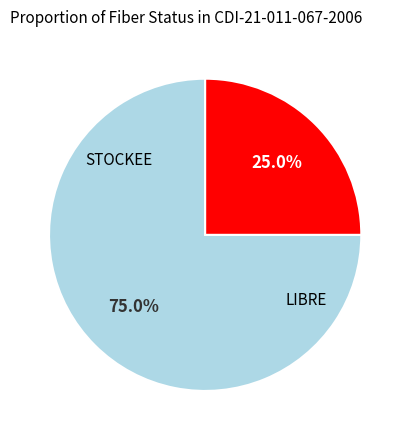

To the nearest percent, what is the average slice percentage?

50%